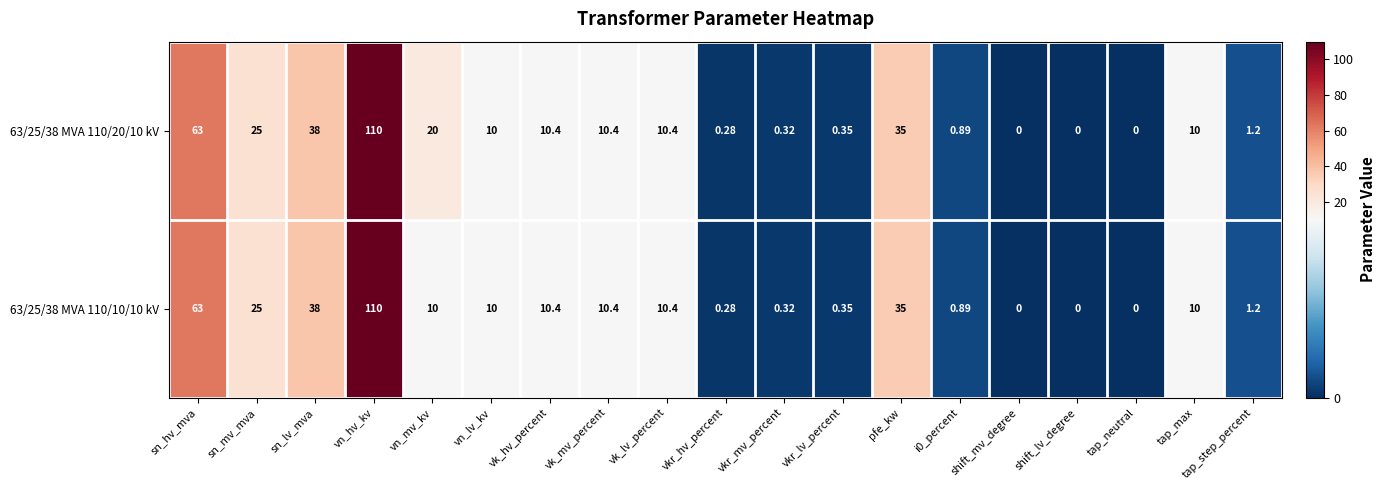

At which category is the sum across all series the highest?

vn_hv_kv